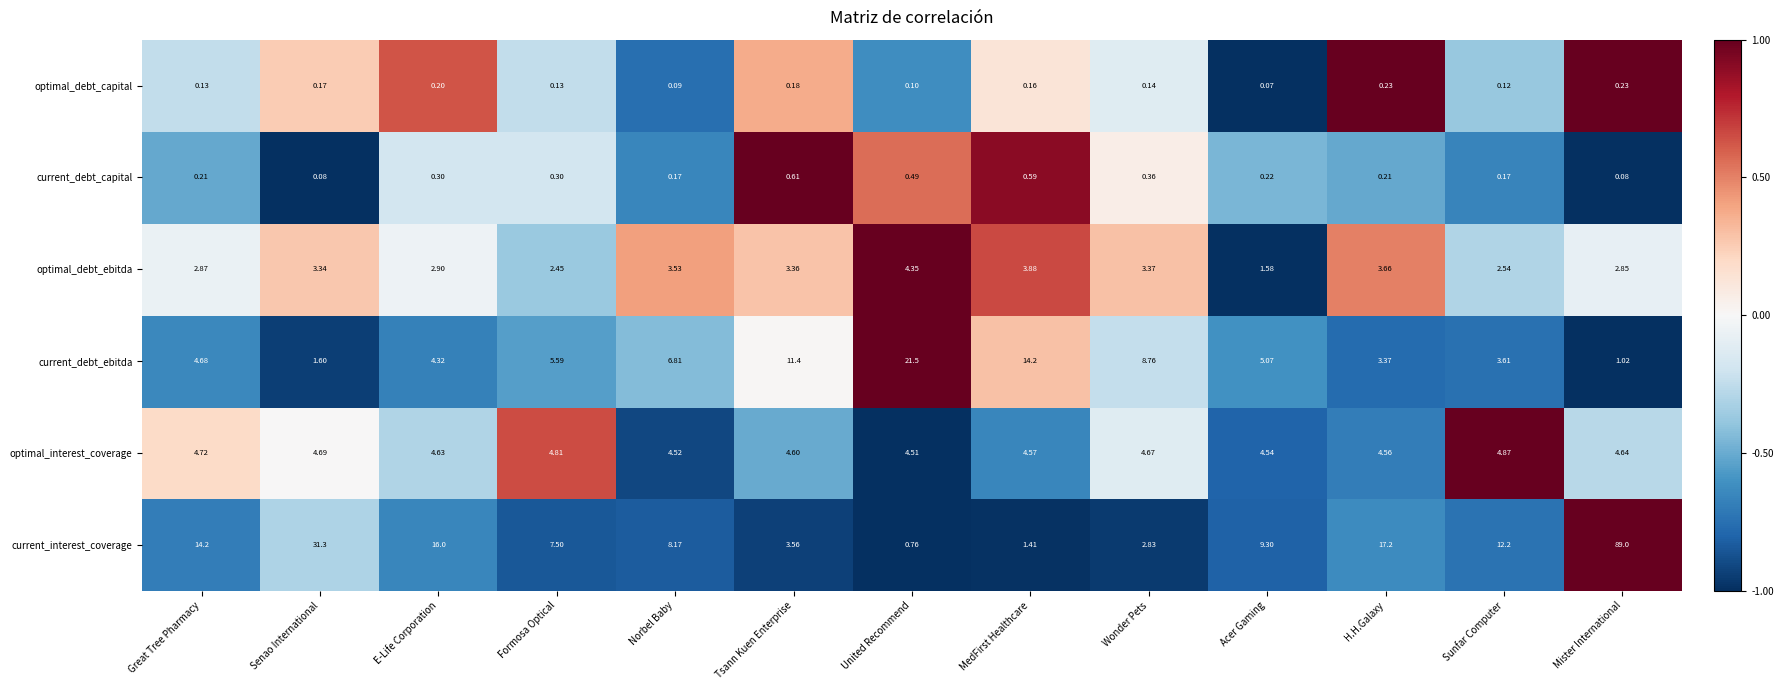

At how many categories does at least one series exceed 0?

13